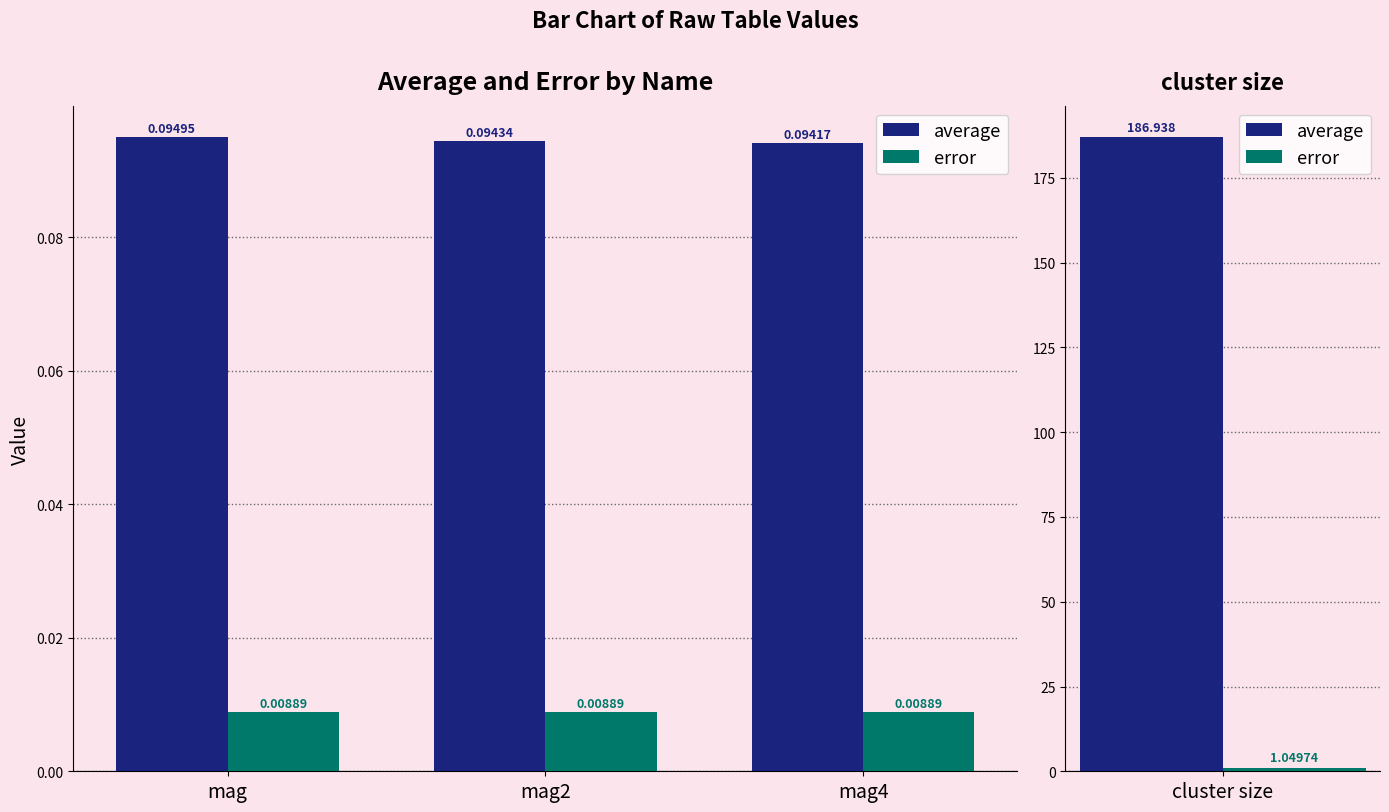

What is the sum of the average values at mag2 and mag?

0.2